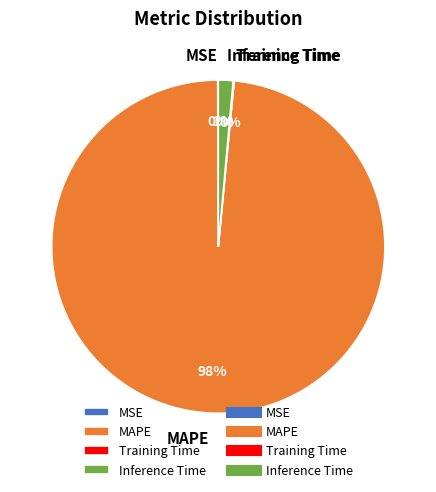

True or false: Inference Time accounts for 1% of the total.

True